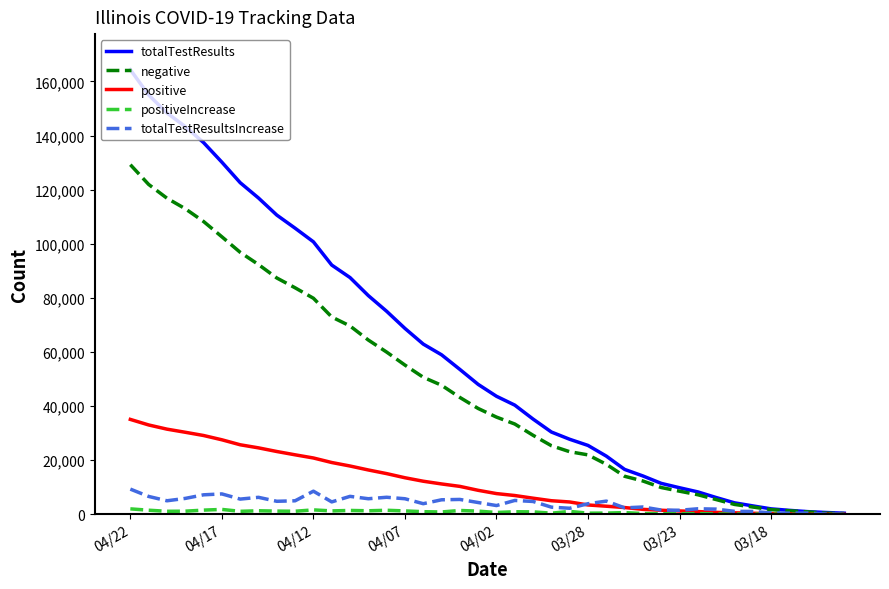

Which series has the widest spread of values?

totalTestResults